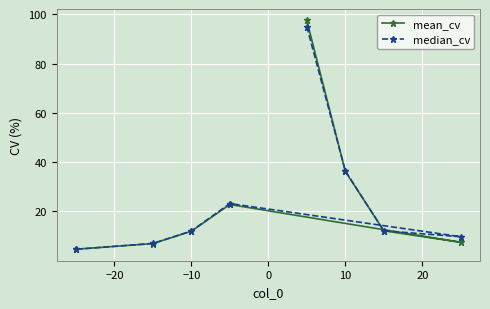

What is the average value of the median_cv series?

25.1